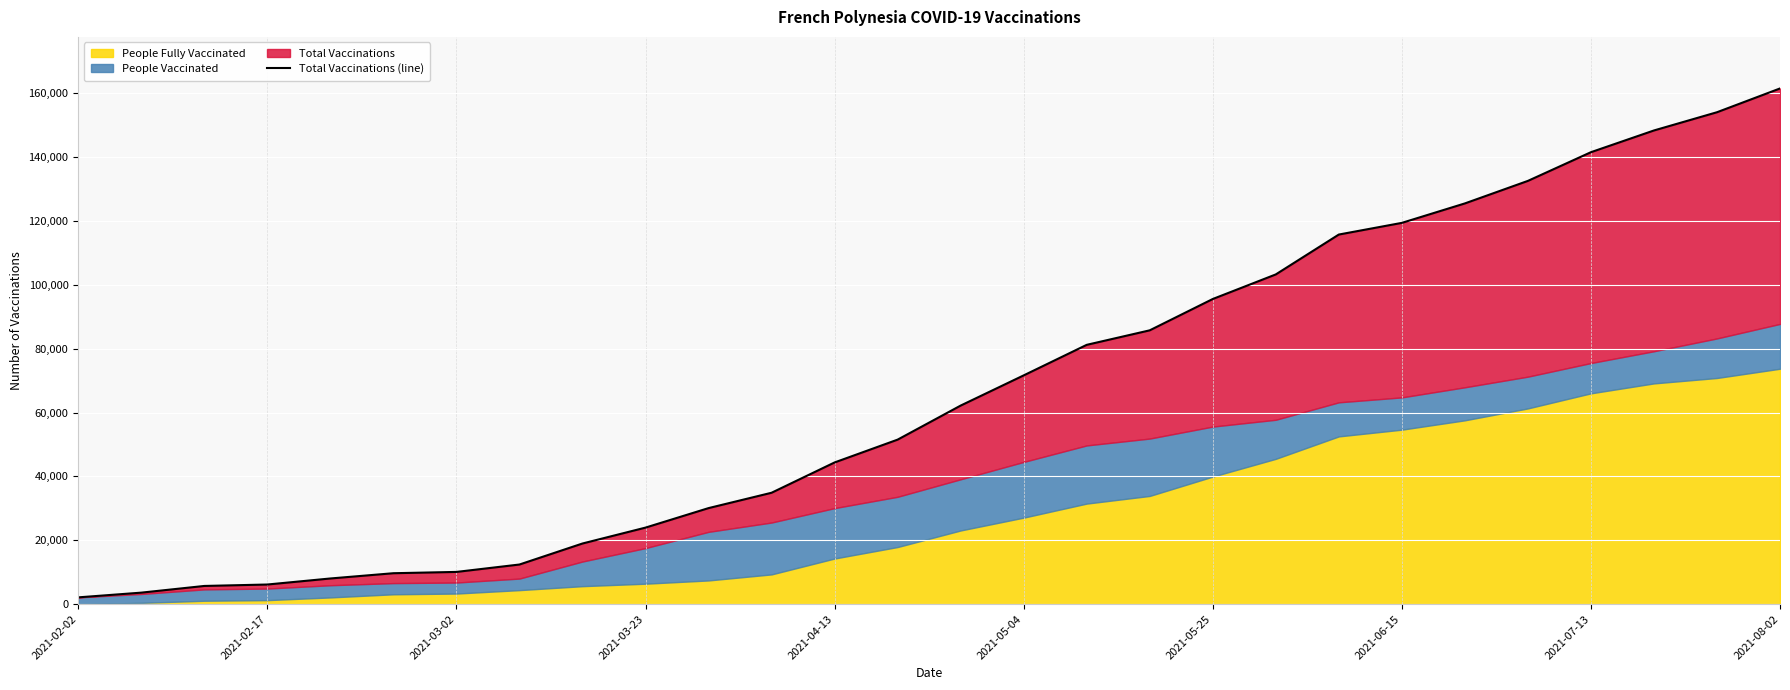

What is the value of the 27th point from the left?

154037